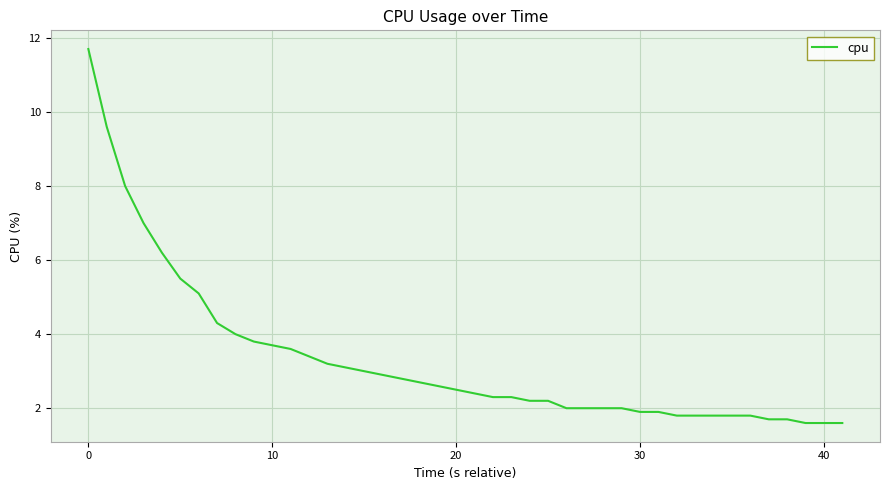

What is the greatest value displayed?

11.7